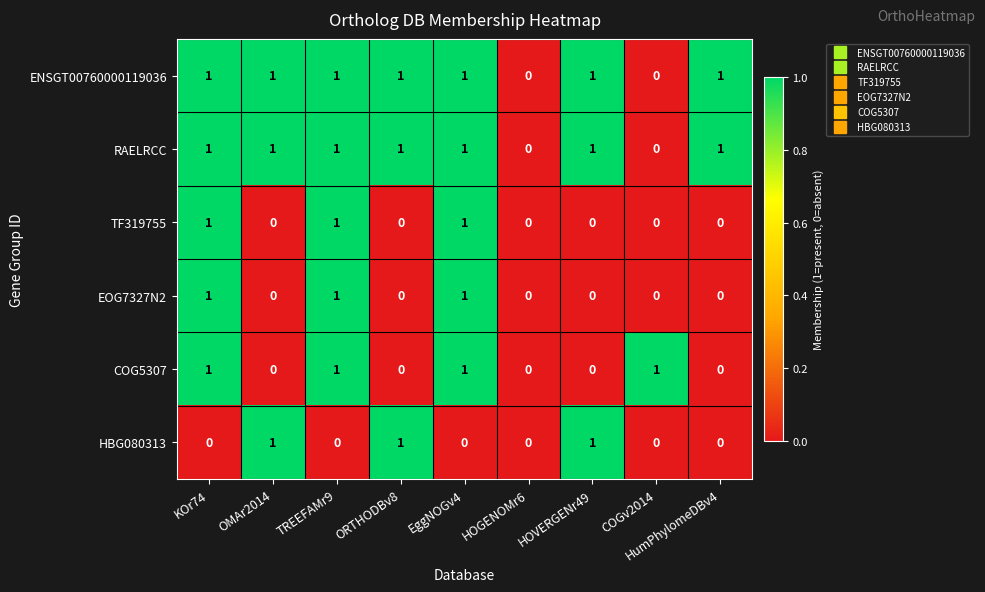

What is the sum of all ENSGT00760000119036 values?

7